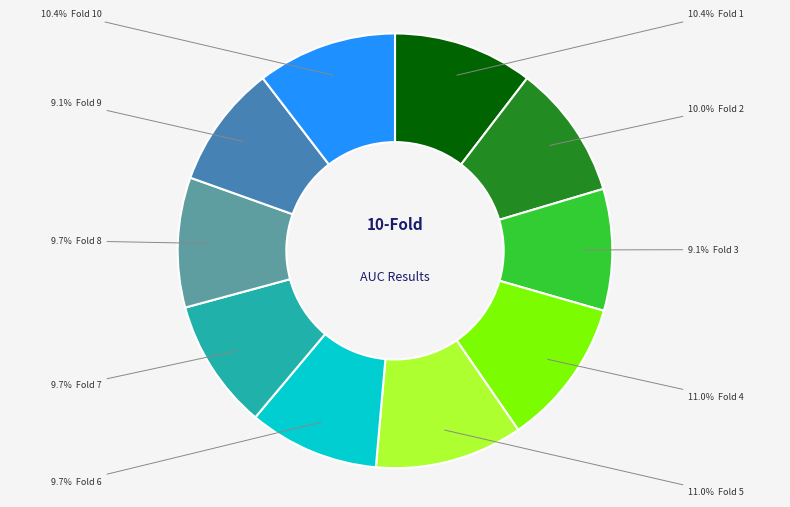

Does any single category account for the majority?

No